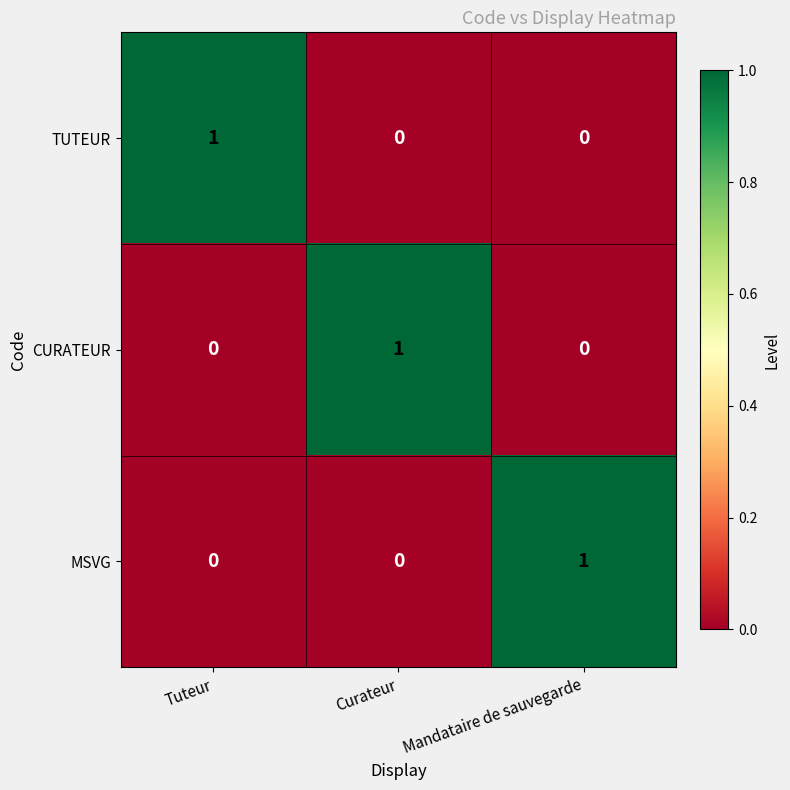

Reading right to left, what are all the values shown in this chart?

TUTEUR: Mandataire de sauvegarde=0	Curateur=0	Tuteur=1
CURATEUR: Mandataire de sauvegarde=0	Curateur=1	Tuteur=0
MSVG: Mandataire de sauvegarde=1	Curateur=0	Tuteur=0